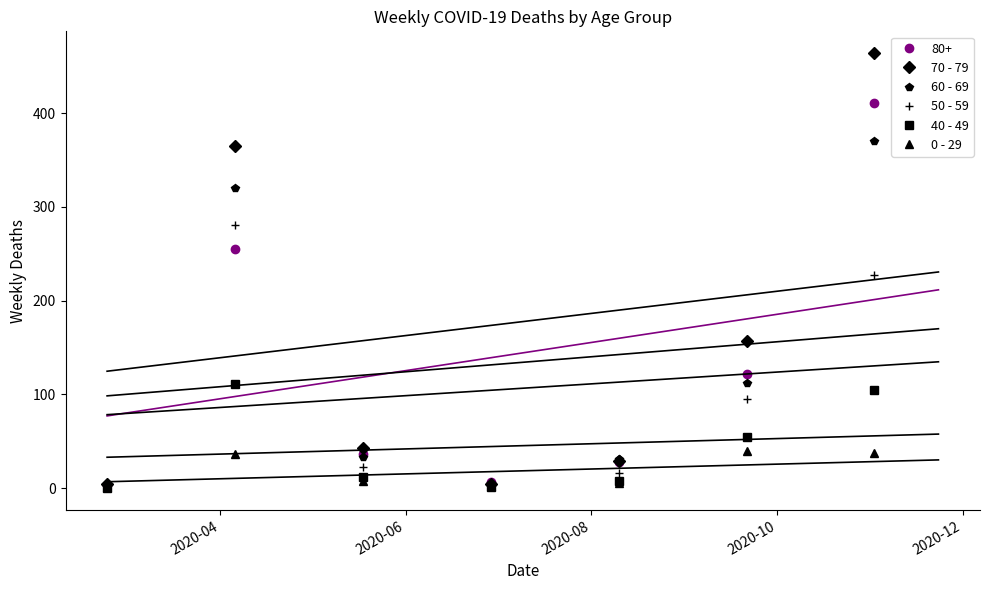

What is the sum of all 60 - 69 values?

874